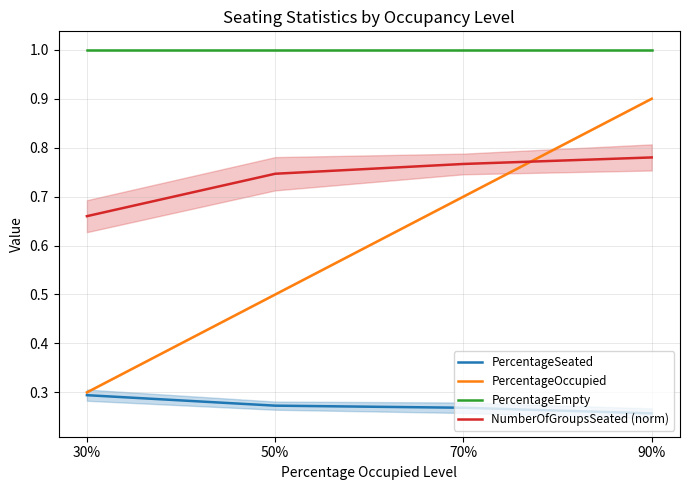

What is the maximum value shown in the chart?

1.0